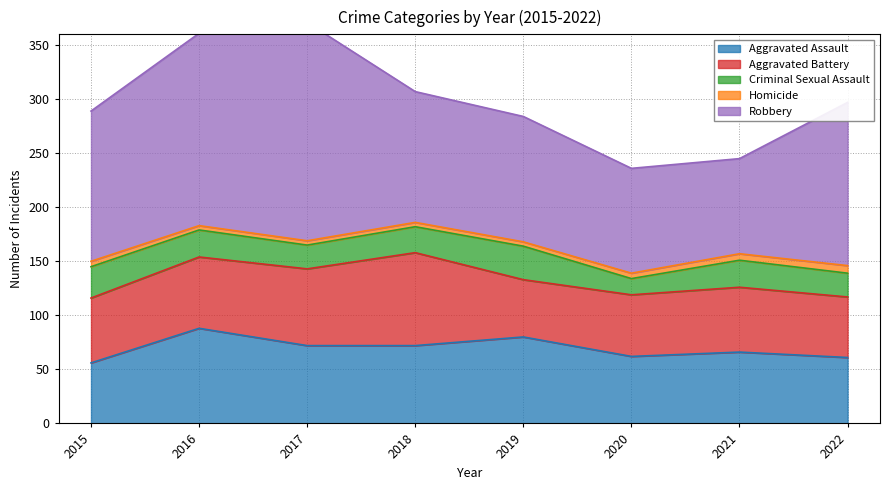

What is the spread (max minus min) of values at 2022?

144